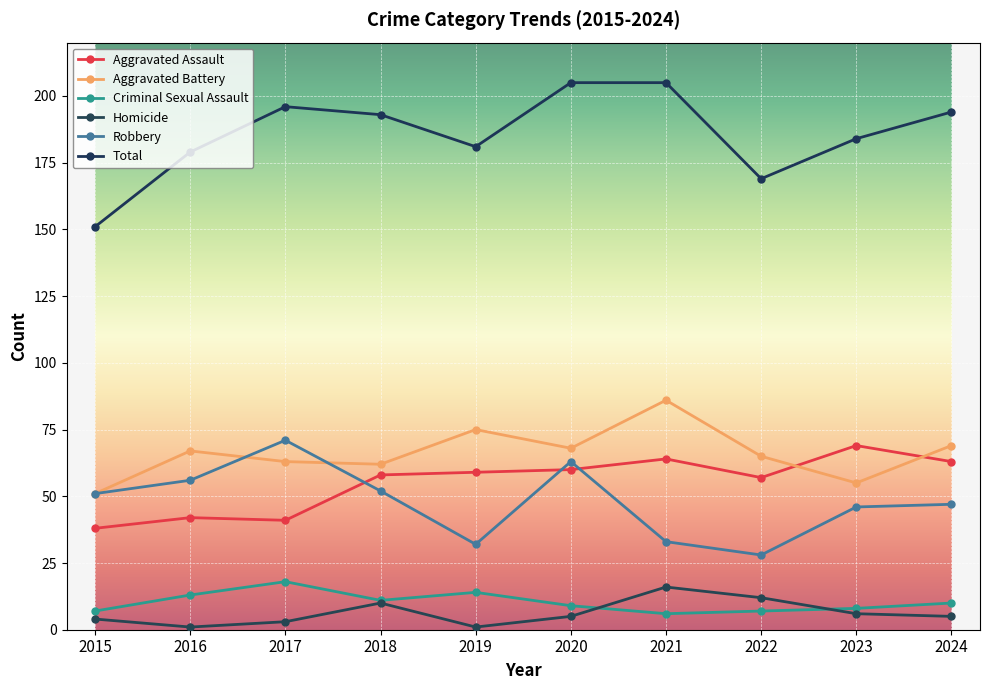

Is the value of Robbery at 2016 greater than the value of Aggravated Assault at 2023?

No